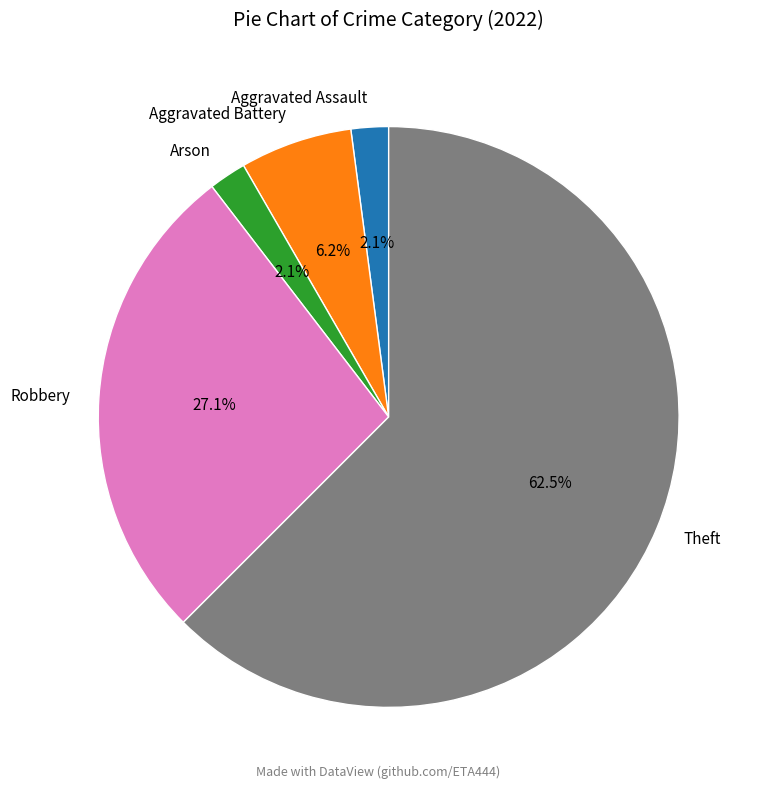

Which category has the biggest portion of the pie?

Theft